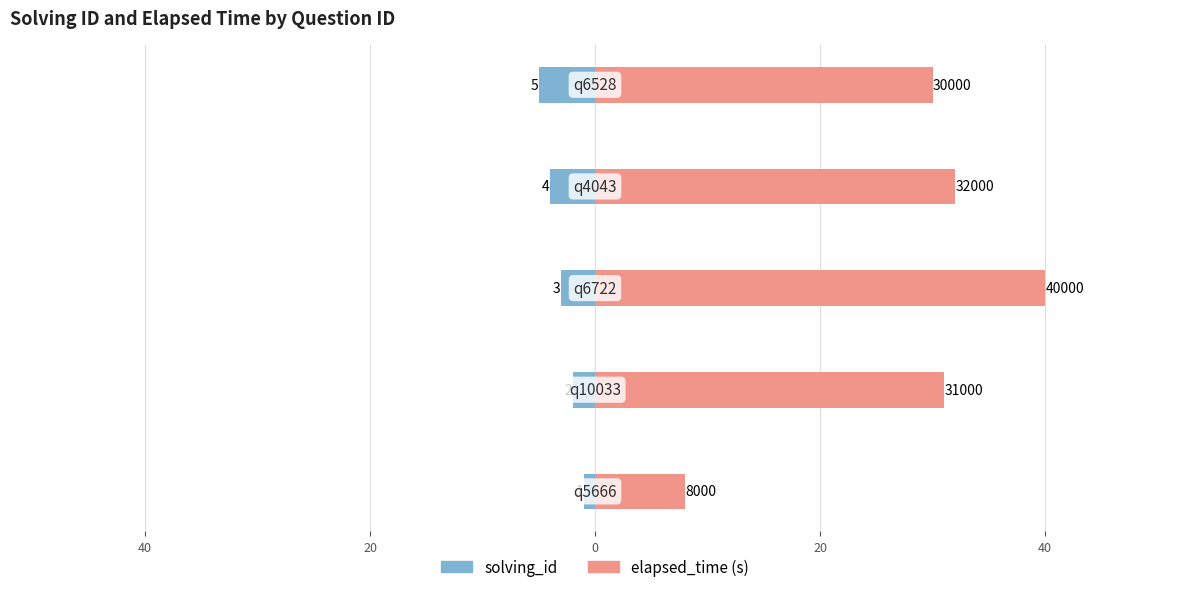

What is the value of the elapsed_time (s) bar at the 1st from the left?

8